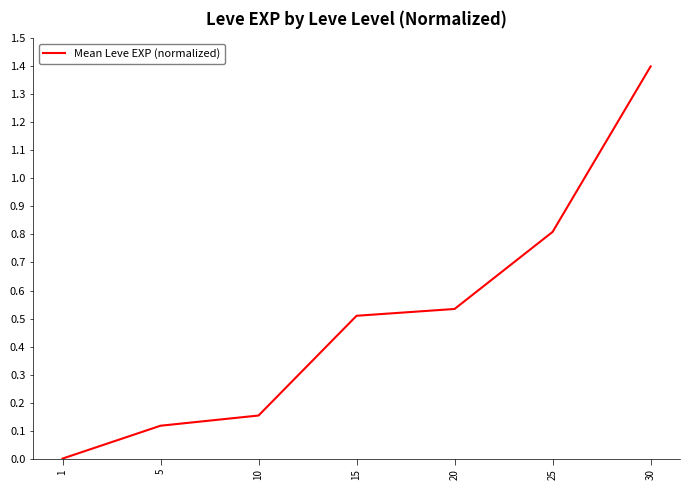

How many series are shown in this chart?

1